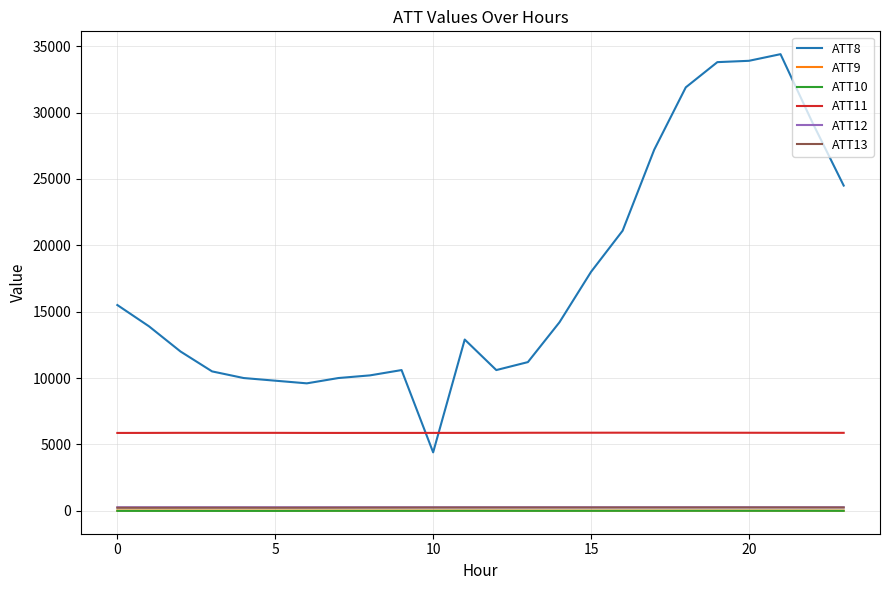

Which series has the largest range (max minus min)?

ATT8